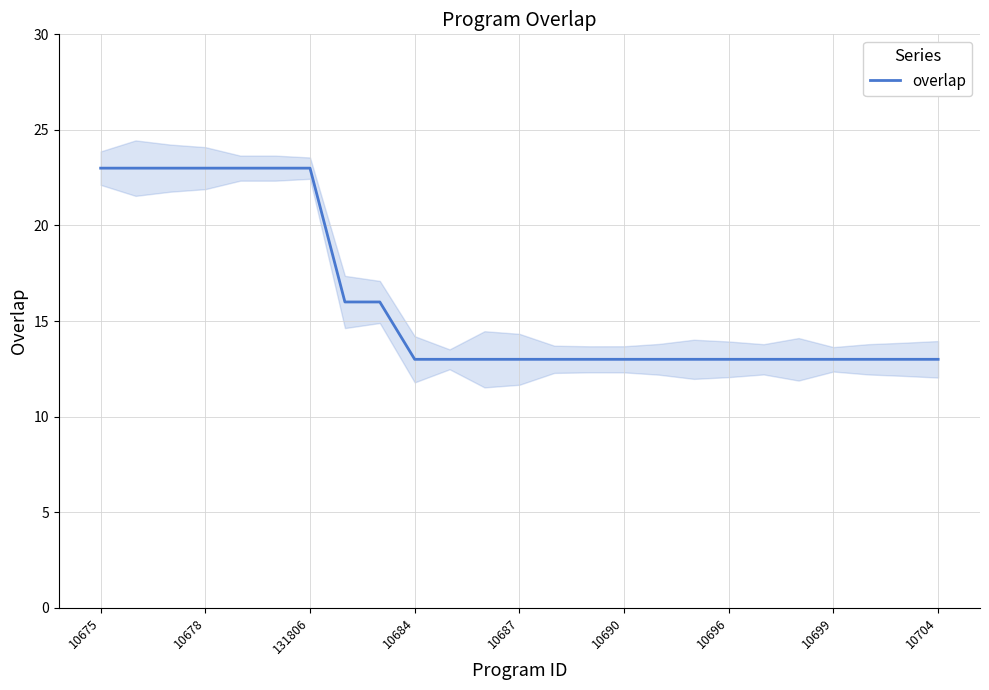

True or false: overlap has a value of 23 at 10678.

True